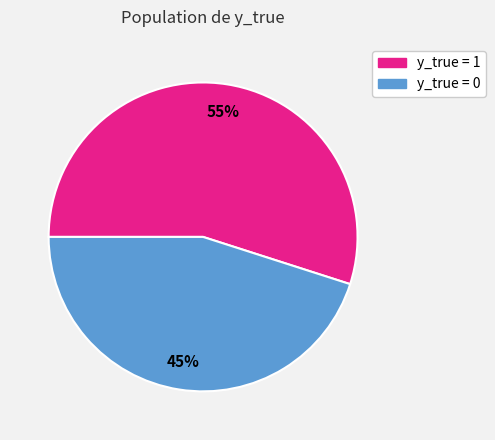

Which slice represents more than half of the pie?

y_true = 1